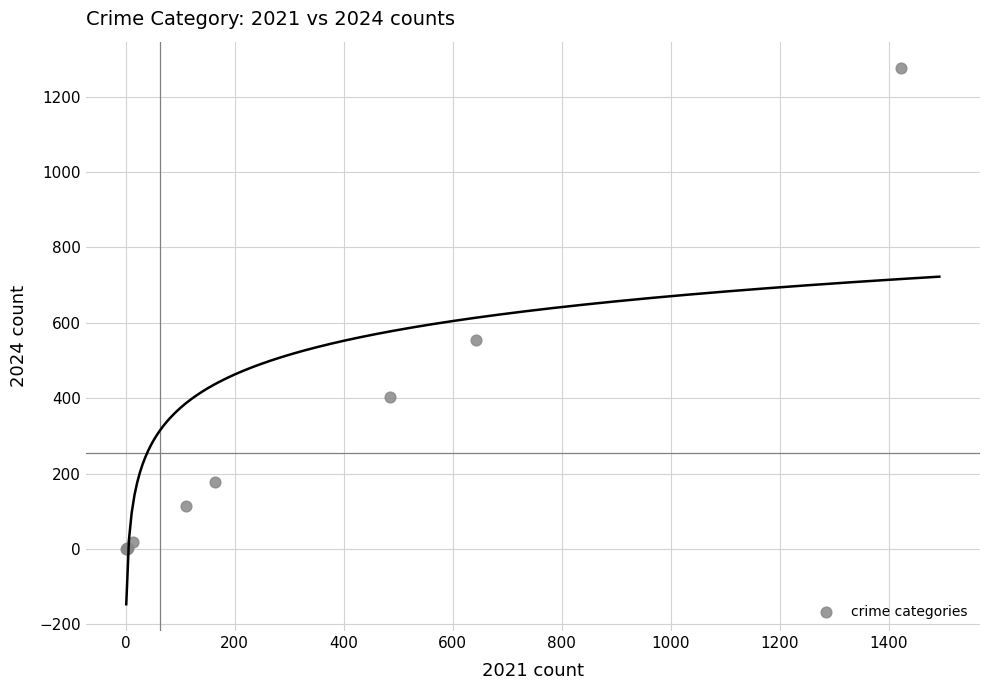

What Y value in the scatter plot is closest to 638?

555